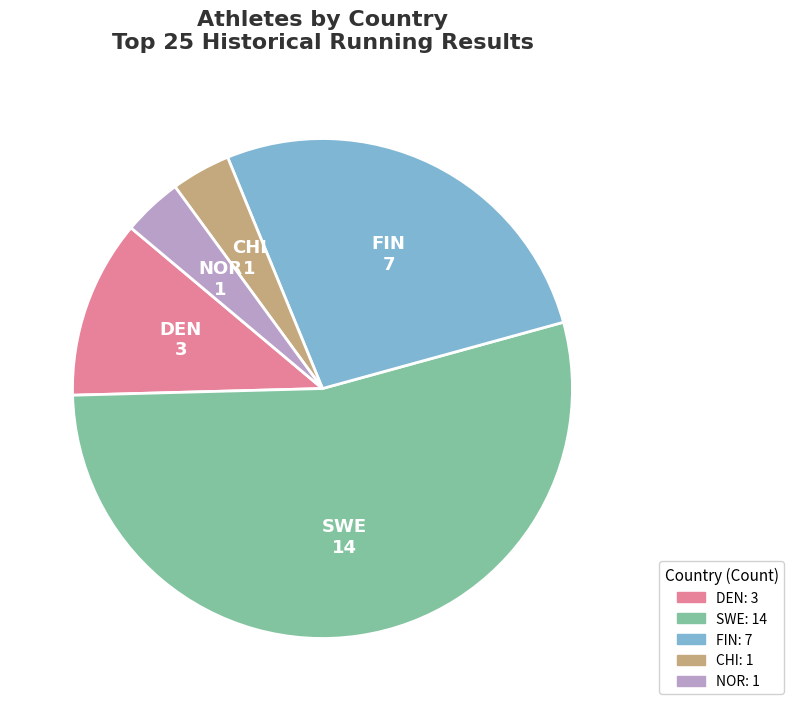

The CHI slice represents 4% of the pie. True or false?

True